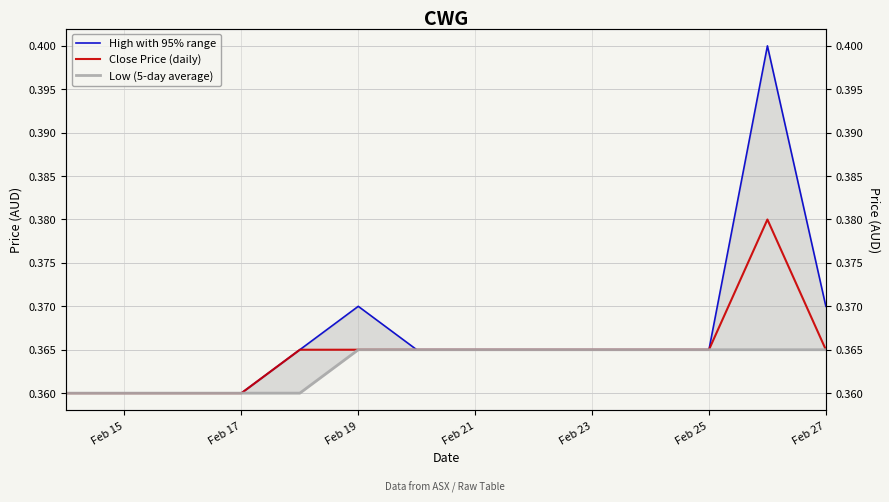

Count the number of categories in the chart.

10